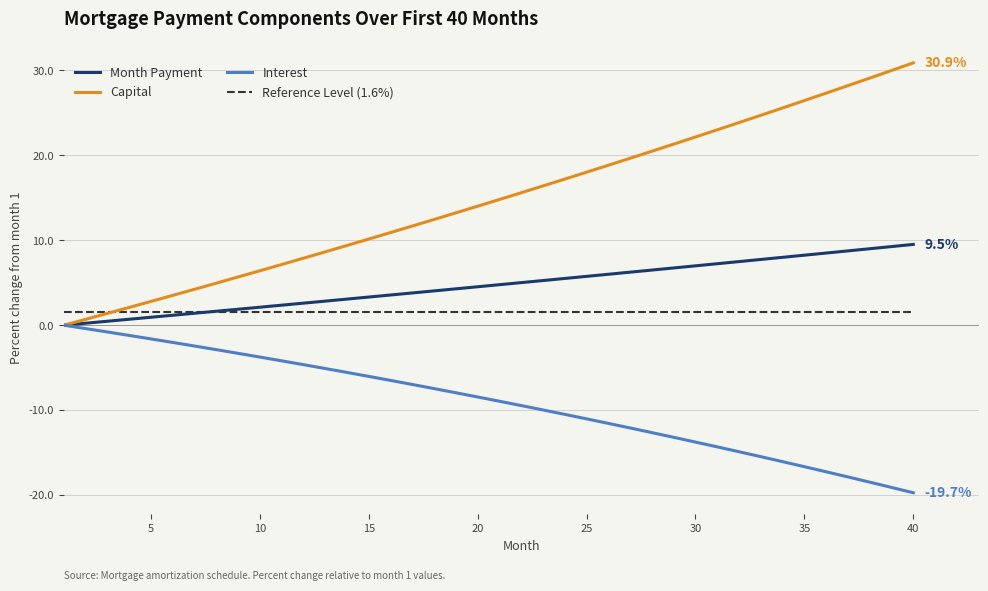

Which series has the largest total across all categories?

Capital